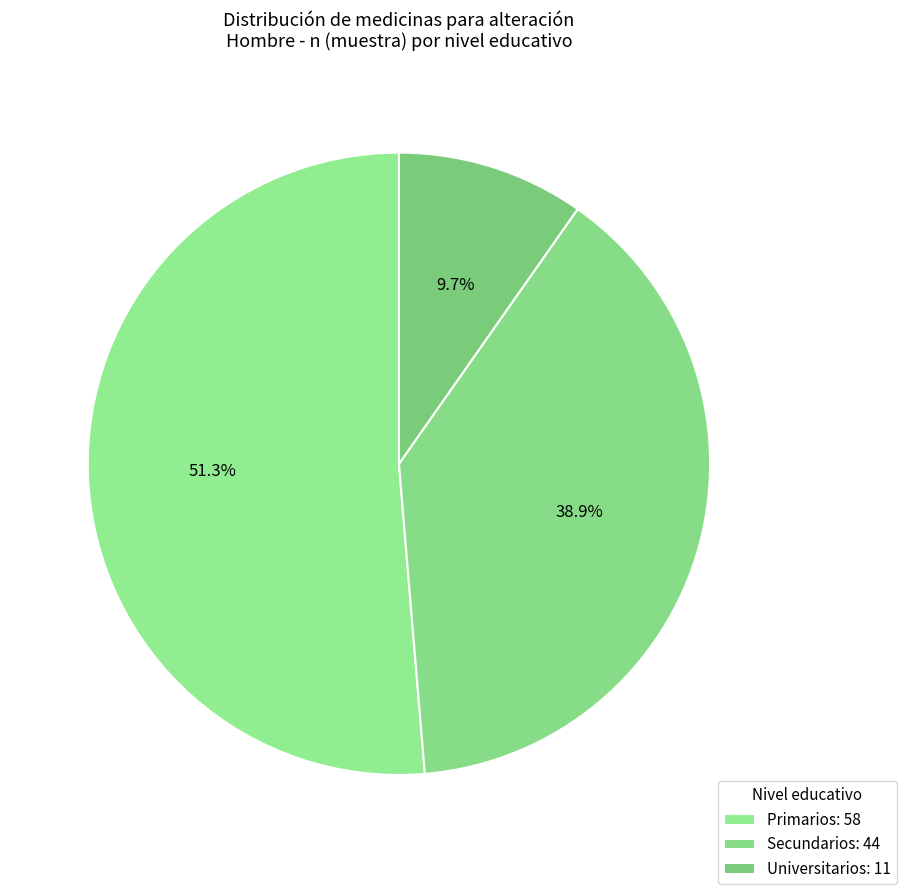

Do Secundarios and Universitarios together represent more than half of the pie?

No